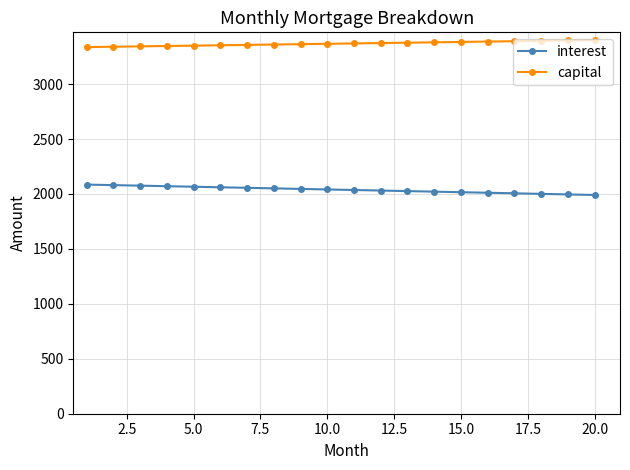

True or false: interest and capital cross at least once.

False